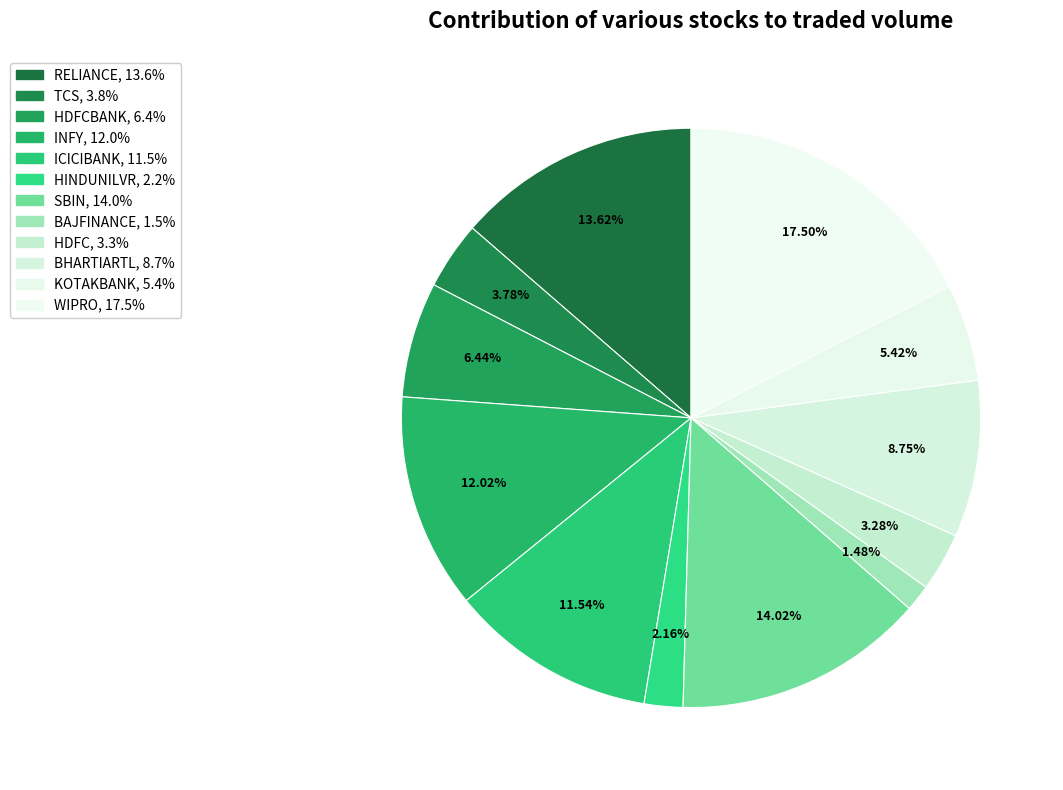

Rank the categories by value from highest to lowest.

WIPRO, SBIN, RELIANCE, INFY, ICICIBANK, BHARTIARTL, HDFCBANK, KOTAKBANK, TCS, HDFC, HINDUNILVR, BAJFINANCE